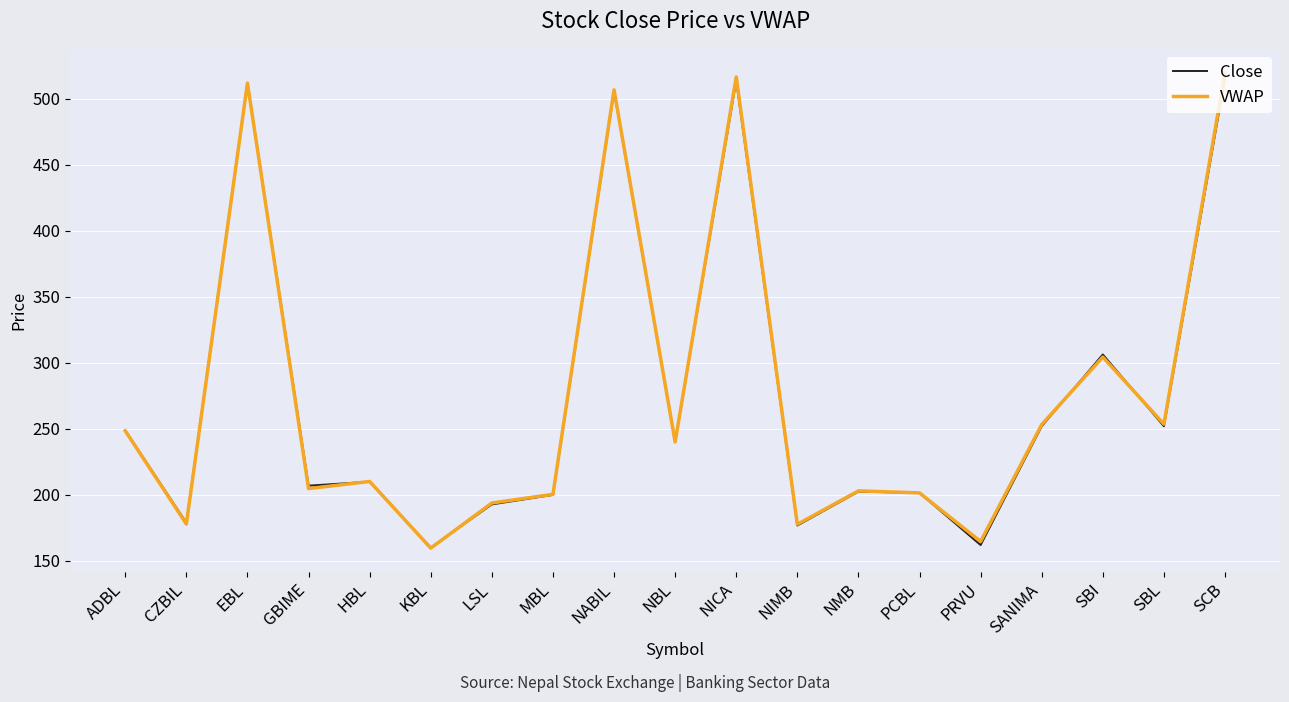

Which series has the widest spread of values?

VWAP